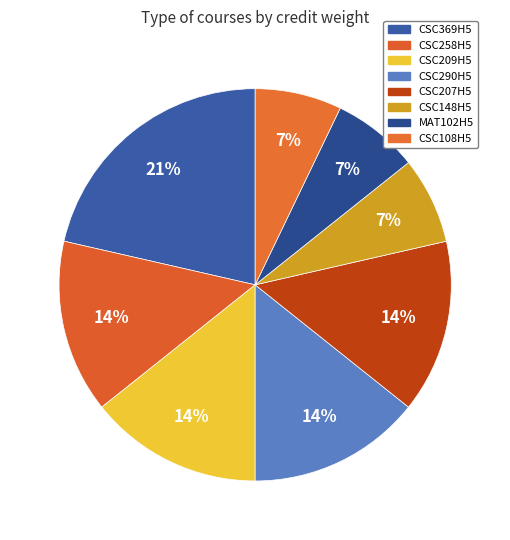

Does CSC148H5 represent more than half of the total?

No